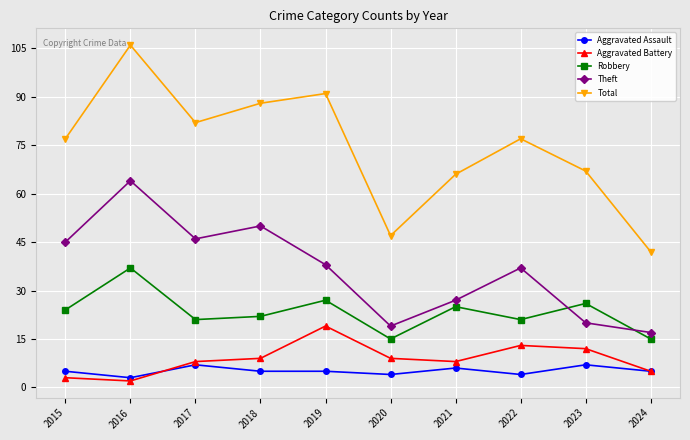

At how many categories does at least one series exceed 18?

10